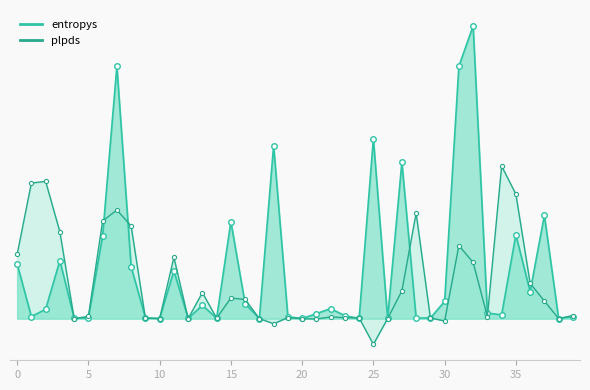

Rank the series at 390 from highest to lowest value.

plpds, entropys